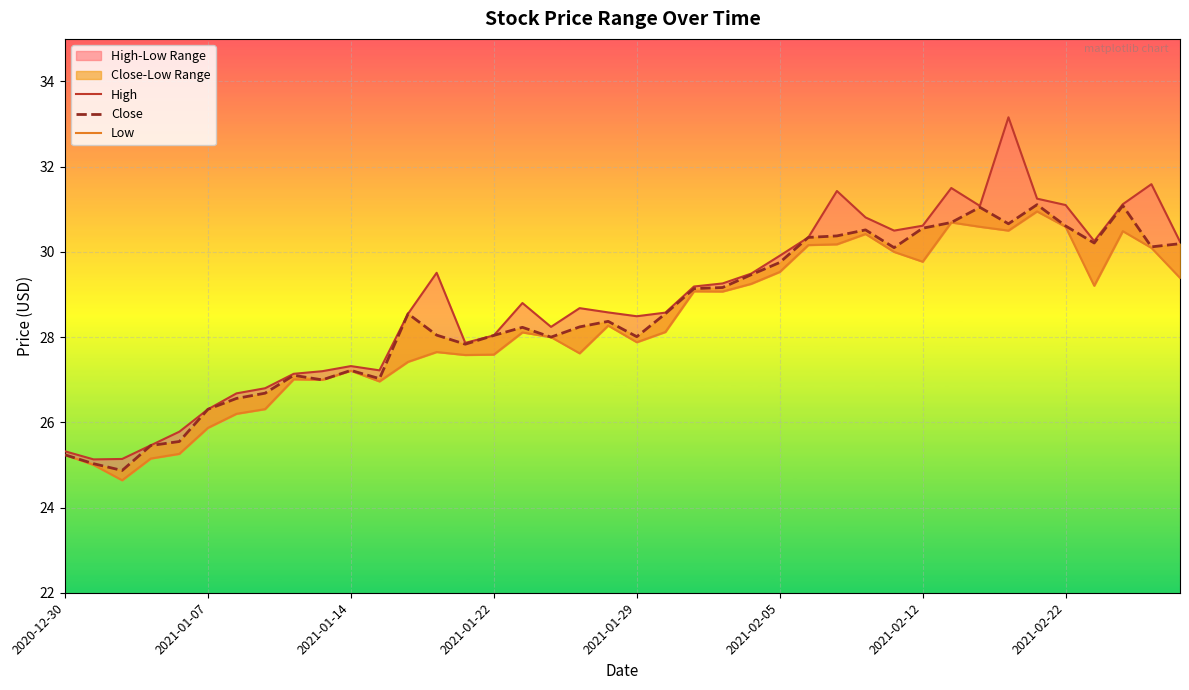

How many values in the High series are below 28?

13